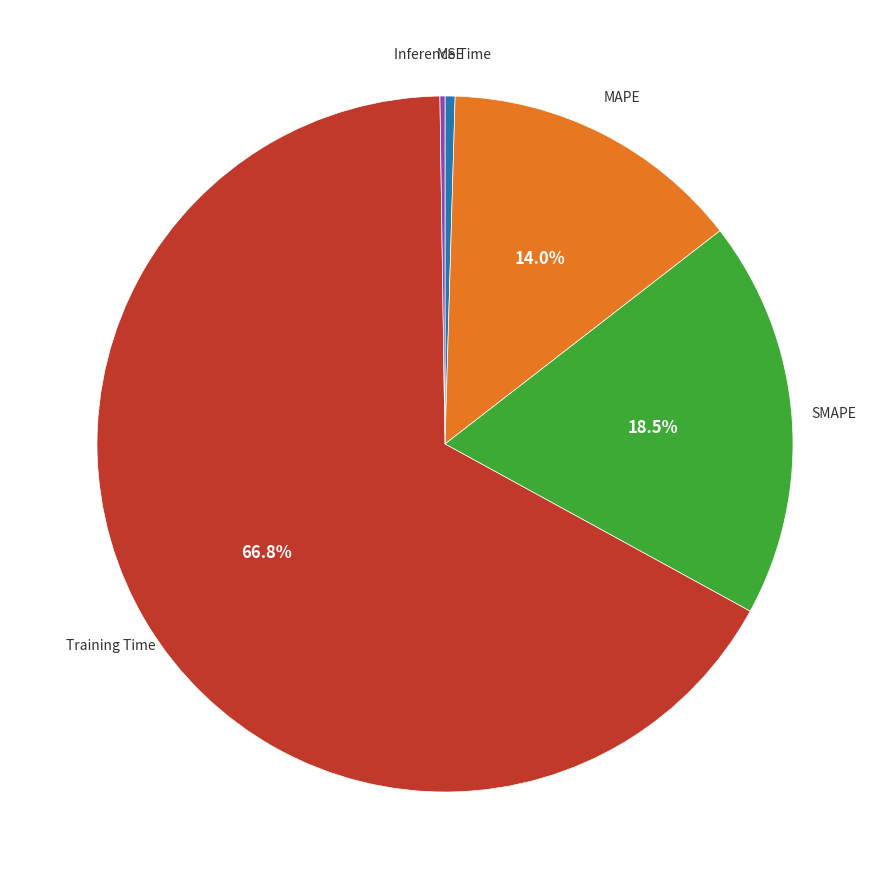

Is there a majority slice in this chart?

Yes